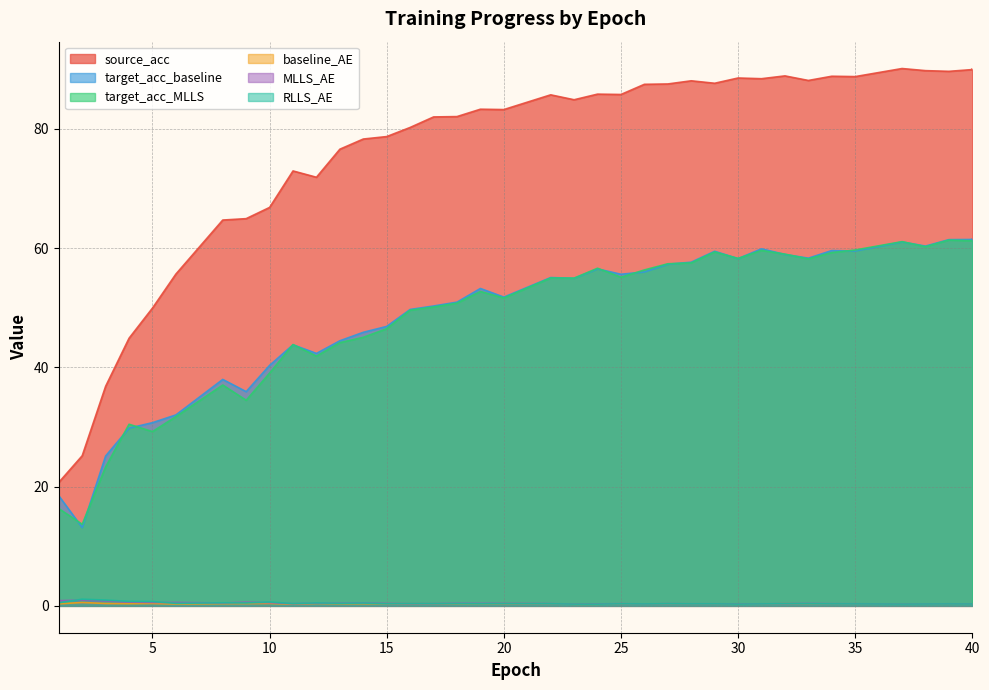

At which label is source_acc closest to 55?

6